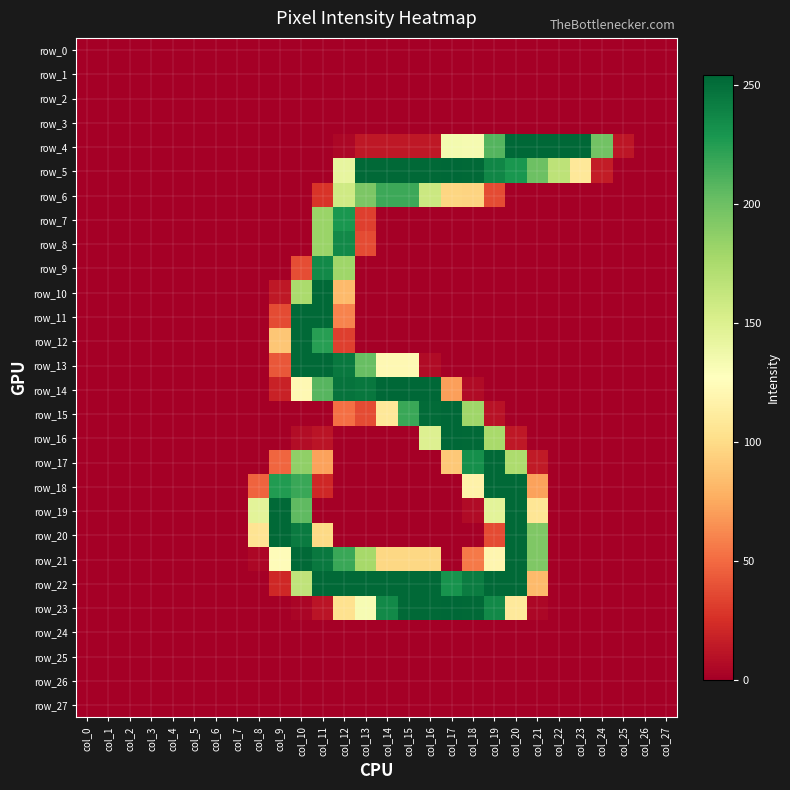

What is the difference between the maximum and second lowest values in the row_5 series?

254